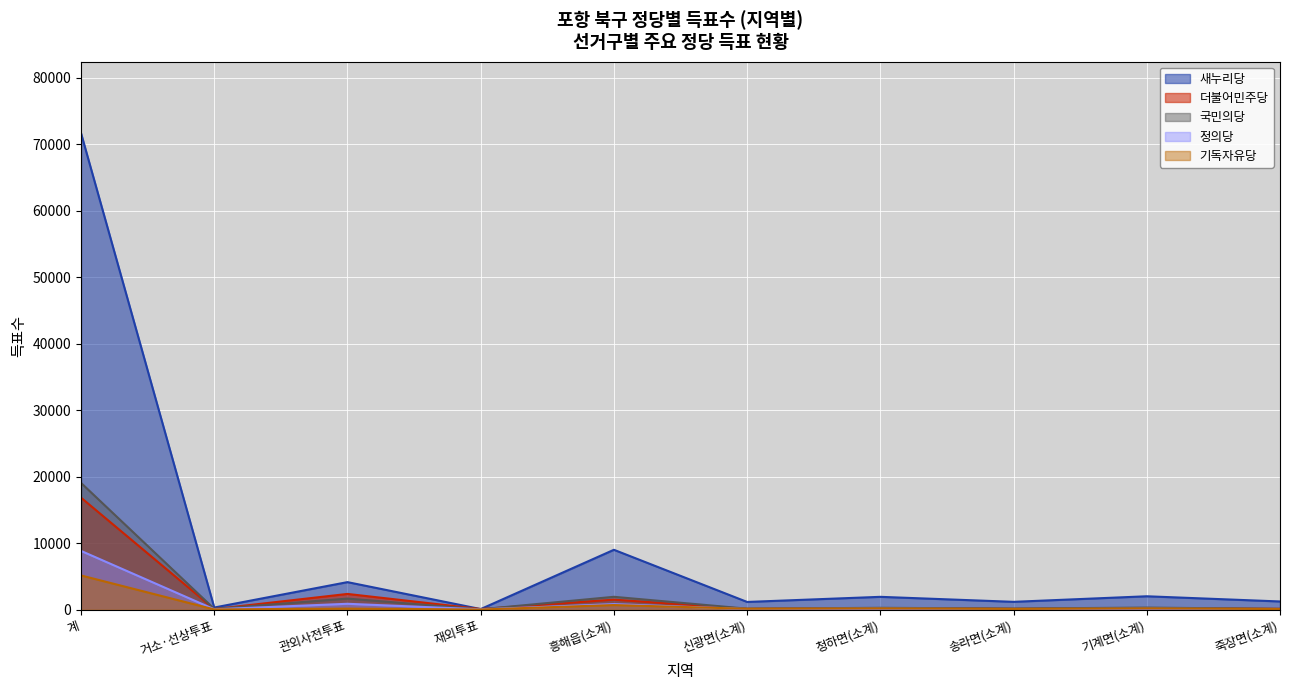

Between 계 and 송라면(소계), which series saw the biggest shift?

새누리당